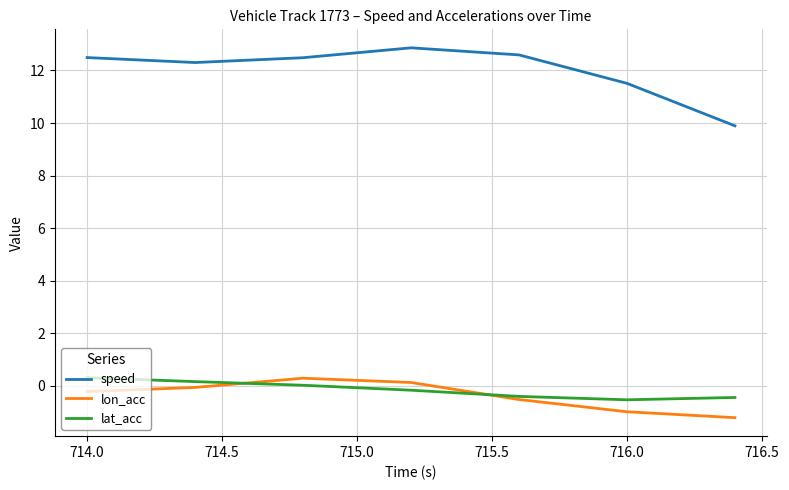

True or false: lon_acc and speed intersect in this chart.

False